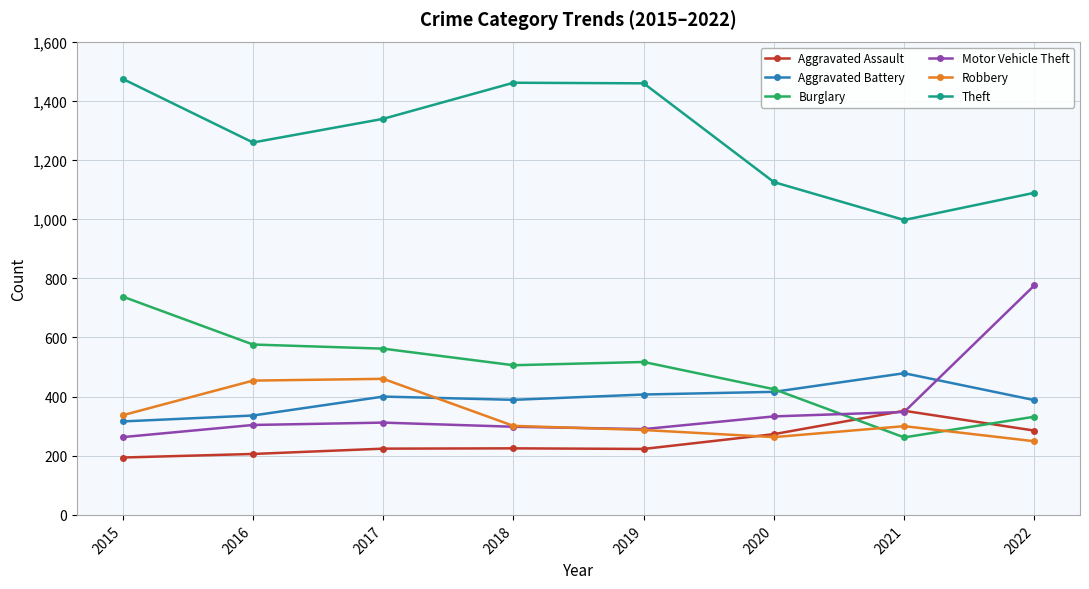

What are all the series names shown in the legend?

Aggravated Assault, Aggravated Battery, Burglary, Motor Vehicle Theft, Robbery, Theft